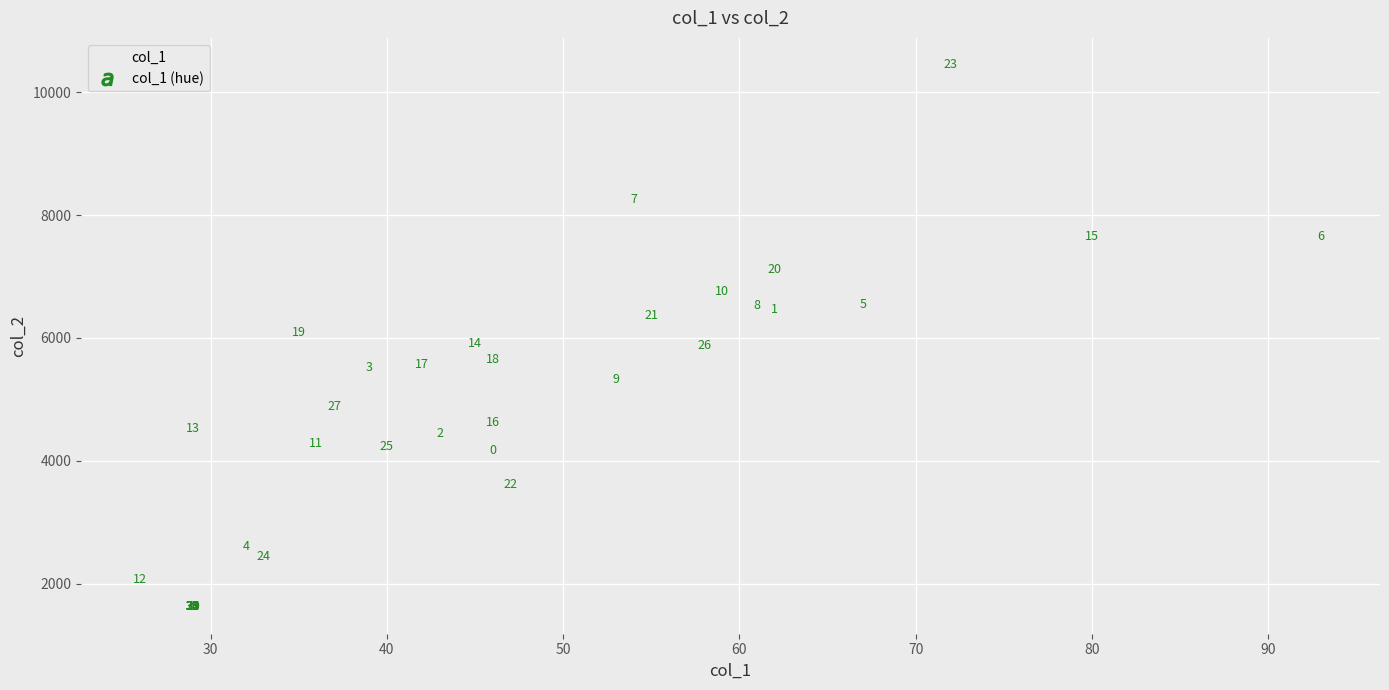

What Y value in the scatter plot is closest to 6034?

6091